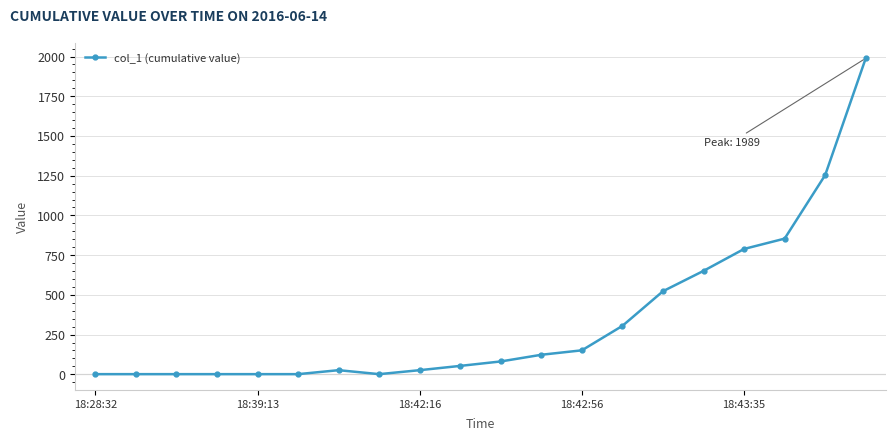

What is the difference between the maximum and second lowest values?

1988